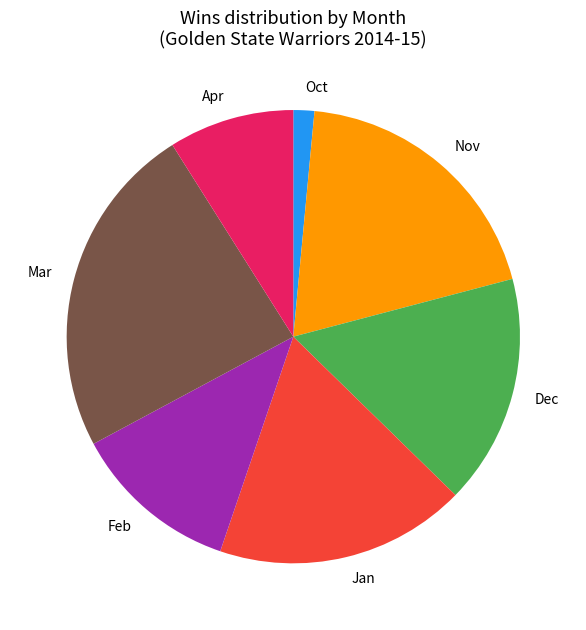

Which category has the biggest portion of the pie?

Mar